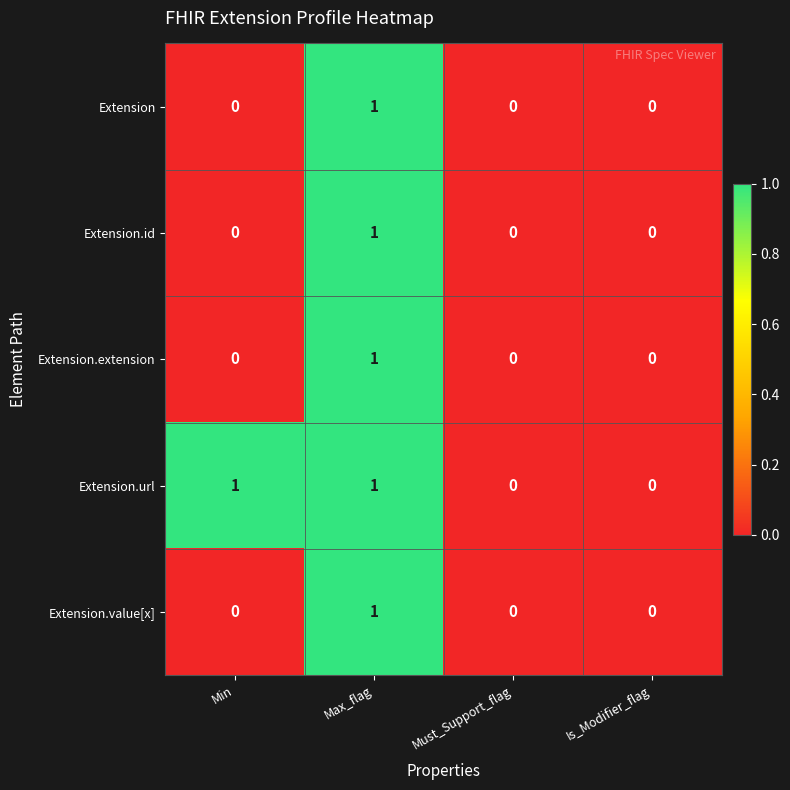

How many Extension.value[x] values are between 0 and 1?

4